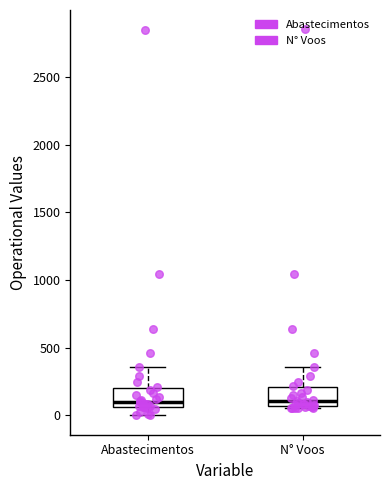

Reading left to right, transcribe this box plot: for each box, give where its median line is, the range the box spans, and where its two whiskers end, as read against the y-axis. The values are not printed on the chart, so give them approximately, as read against the axis.

Abastecimentos: median 100, box 50 to 200, whiskers 0 to 350
N° Voos: median 100, box 50 to 200, whiskers 50 to 350